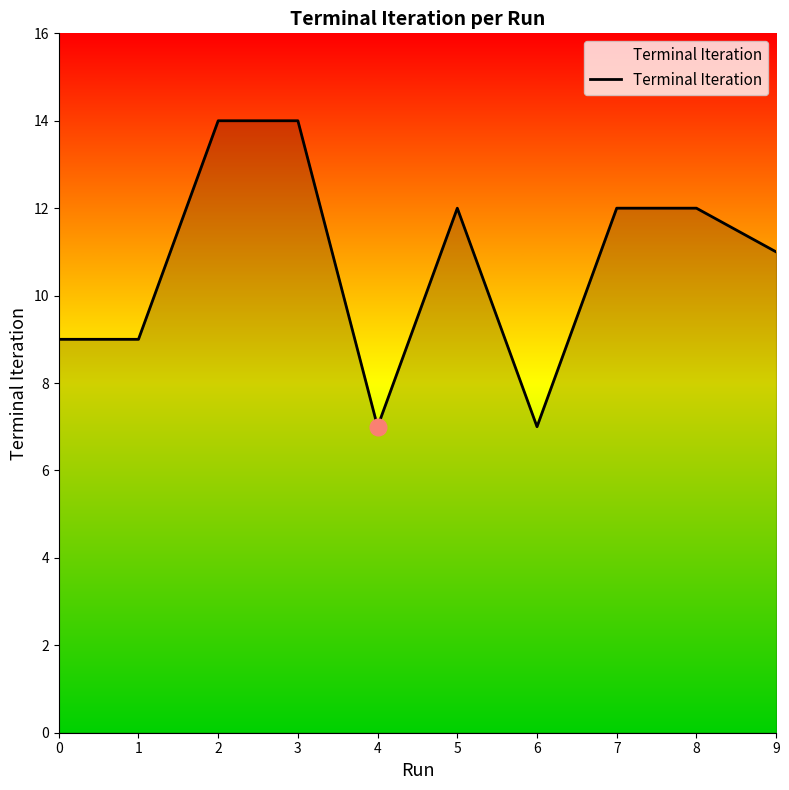

Reading left to right, transcribe all the data shown in this chart.

9	9	14	14	7	12	7	12	12	11